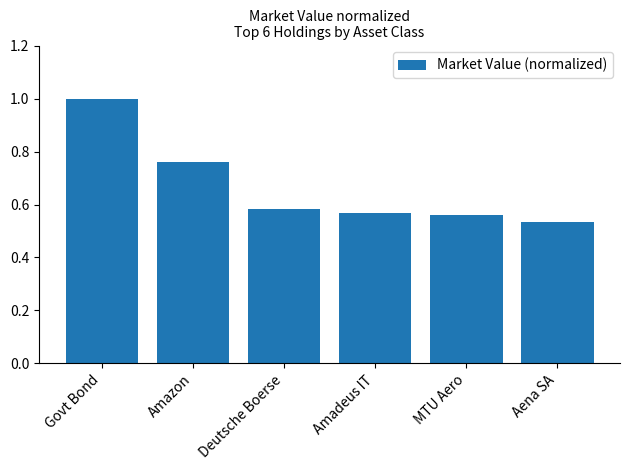

Between Aena SA and Deutsche Boerse, which is larger?

Deutsche Boerse